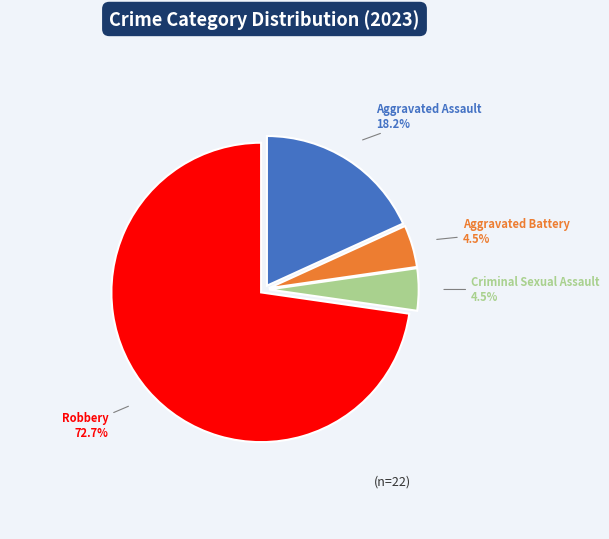

Is there any slice that represents more than half of the pie?

Yes